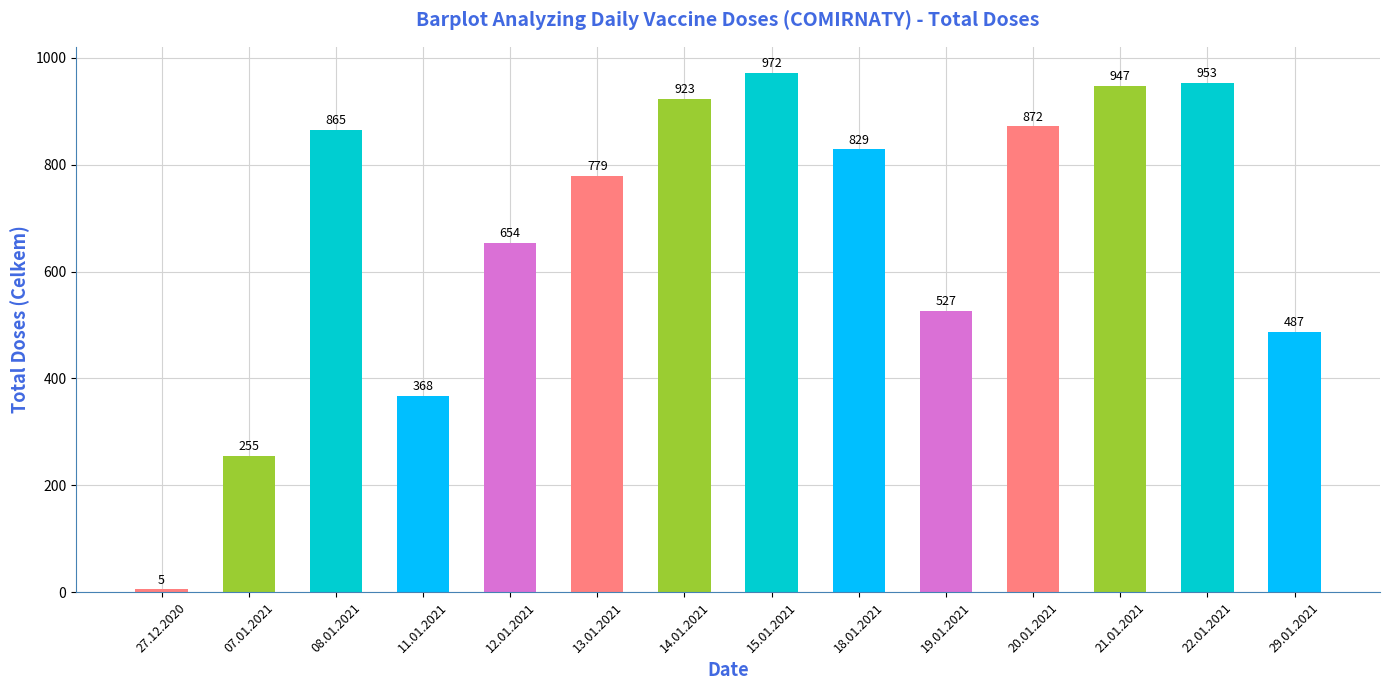

What is the greatest value displayed?

972